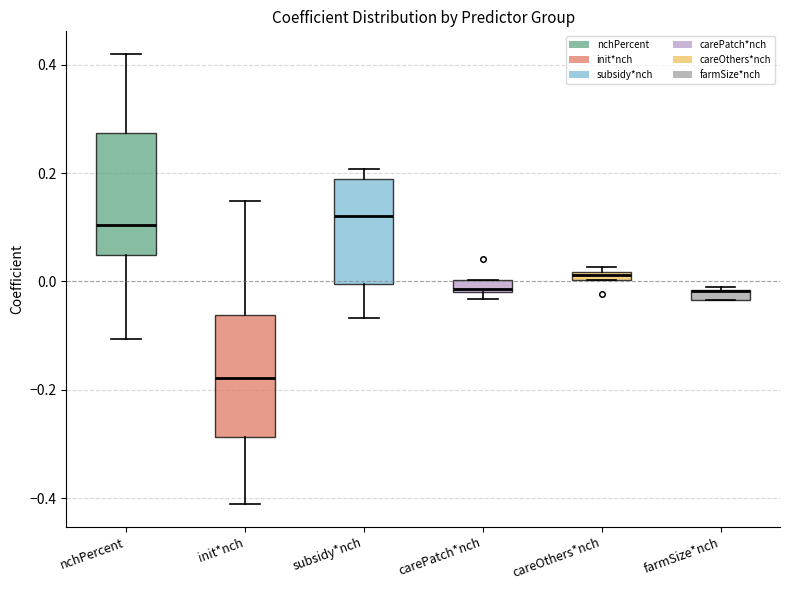

Where does the median line of the box for init*nch sit on the y-axis? The values are not printed on the chart, so give them approximately, as read against the axis.

-0.18